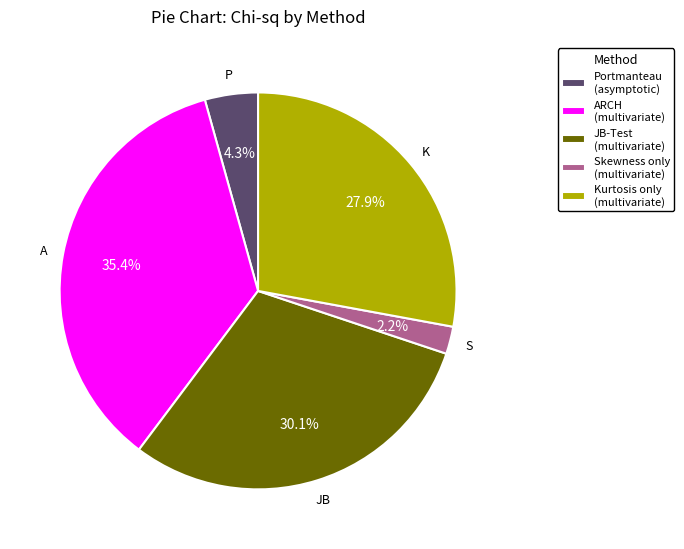

What is the ratio of the value at Kurtosis only (multivariate) to the value at JB-Test (multivariate)?

0.9